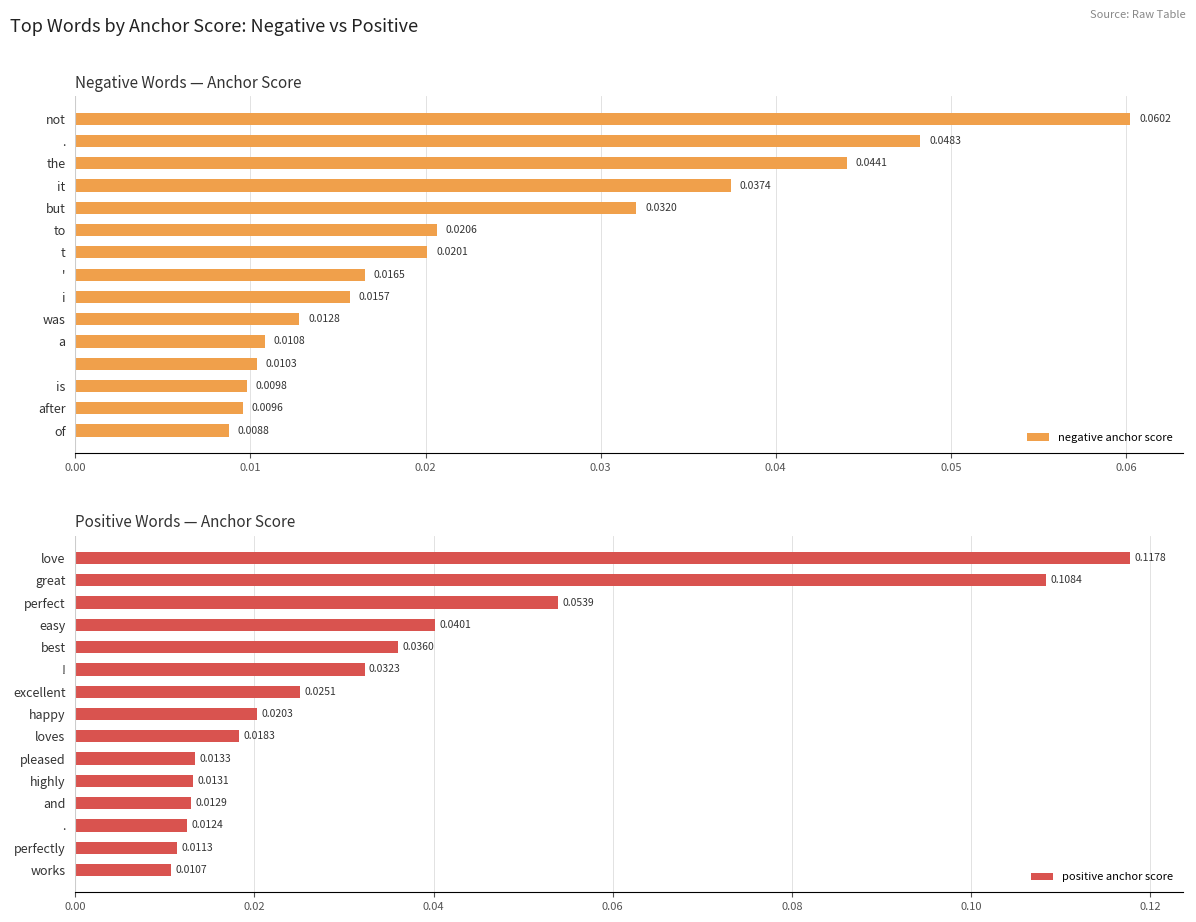

Which series has the largest total across all categories?

positive anchor score